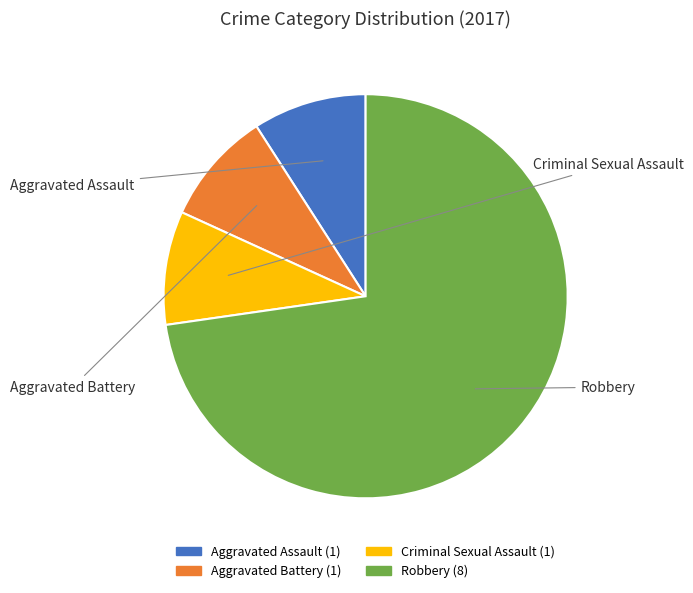

To the nearest percent, what percentage of the pie is Aggravated Assault?

9%